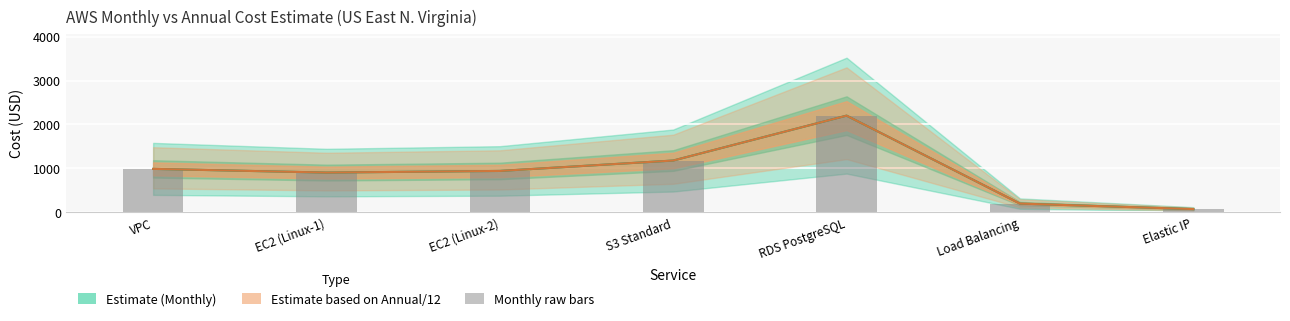

What is the ratio of the value at EC2 (Linux-1) to the value at S3 Standard?

0.8